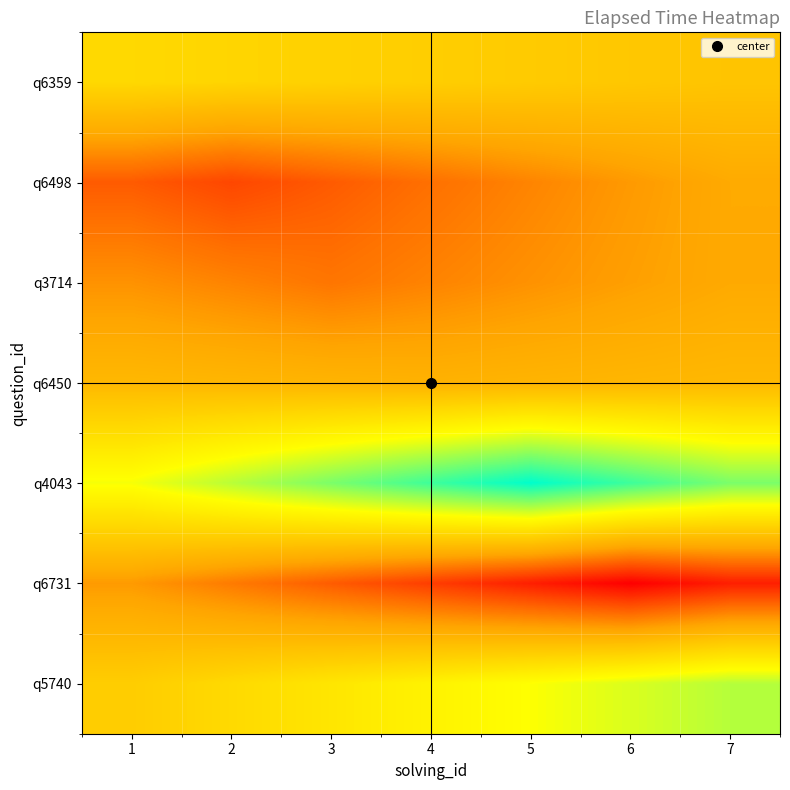

Rank the series at 7 from highest to lowest value.

q4043, q5740, q6359, q6450, q6498, q3714, q6731